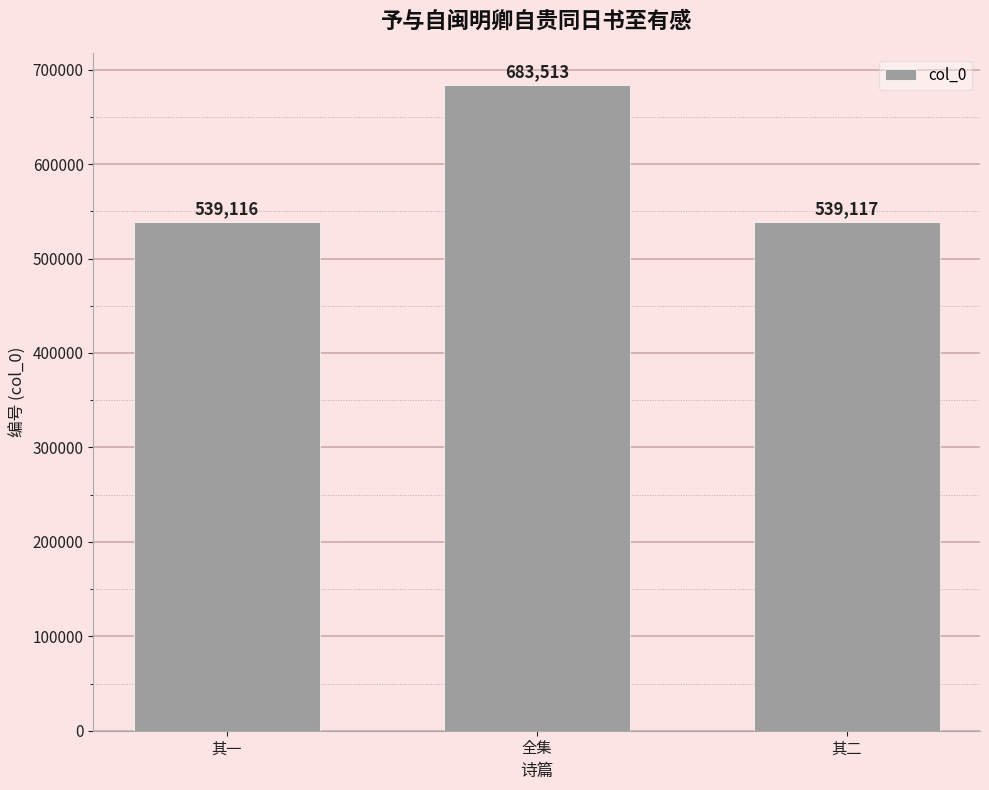

Reading left to right, transcribe all the data shown in this chart.

其一=539116	全集=683513	其二=539117